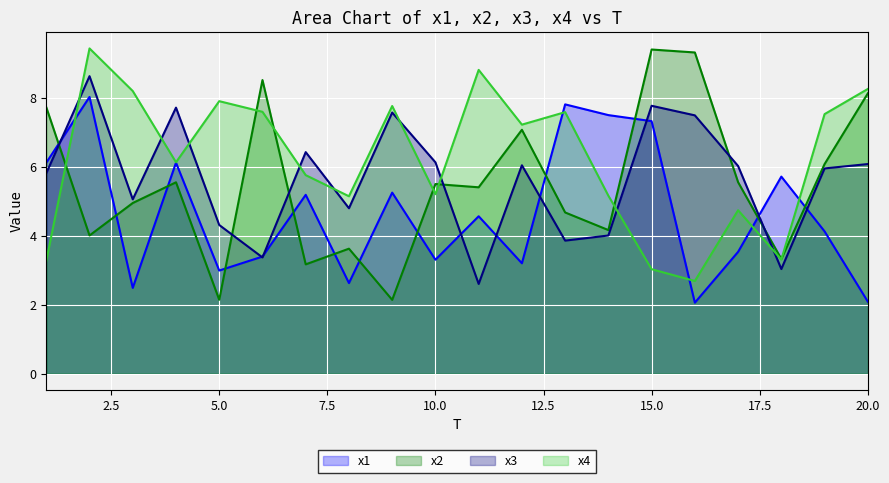

List the series in order of their peak value, lowest first.

x1, x3, x2, x4